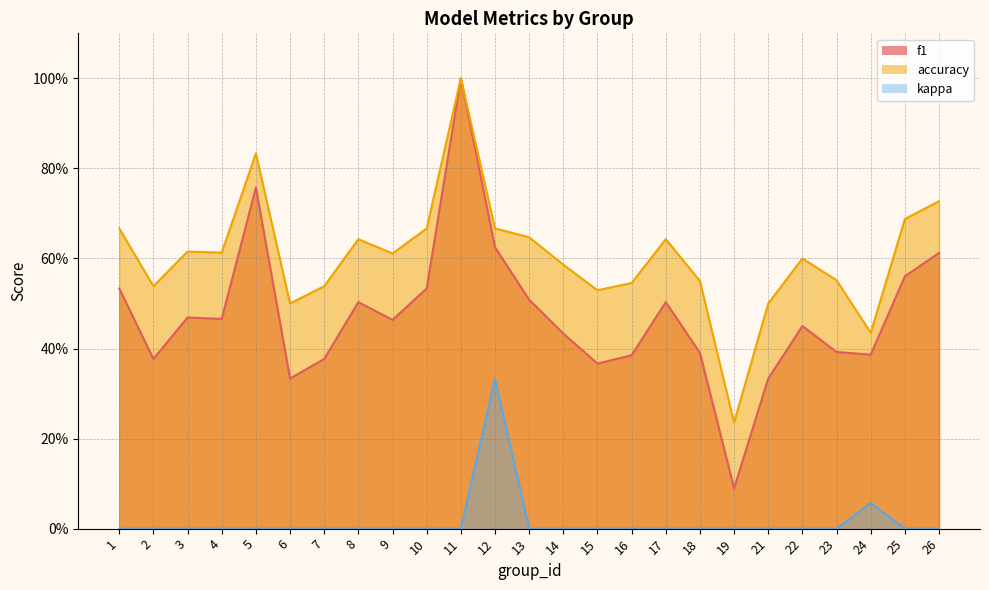

At how many categories does at least one series exceed 0?

25